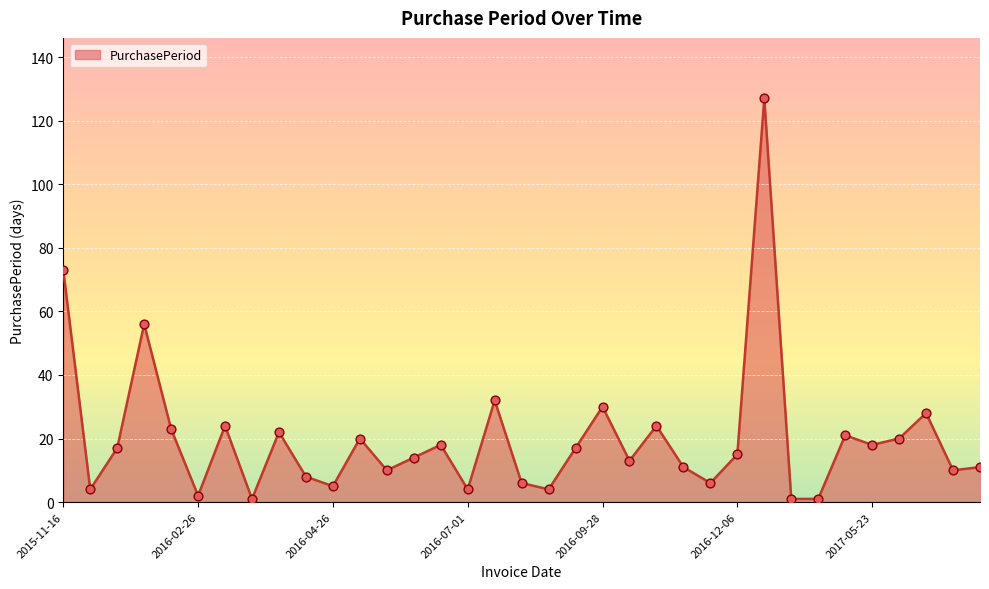

What is the greatest value displayed?

127